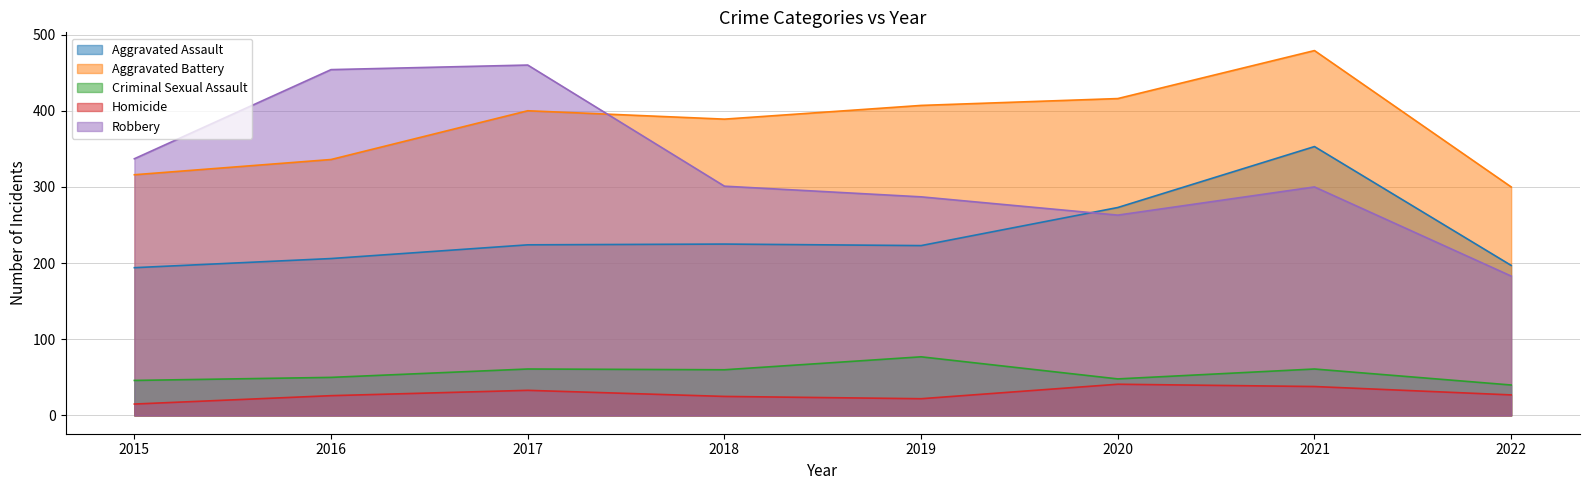

How many interior local valleys does the Robbery series have?

1